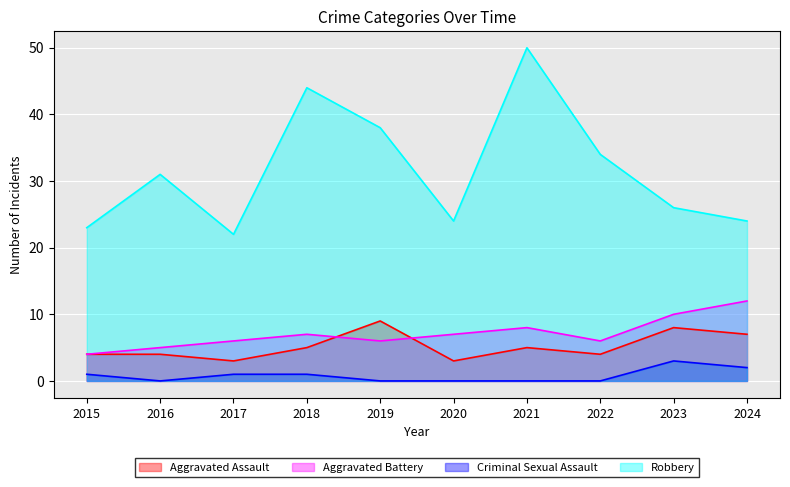

Which series has the widest spread of values?

Robbery